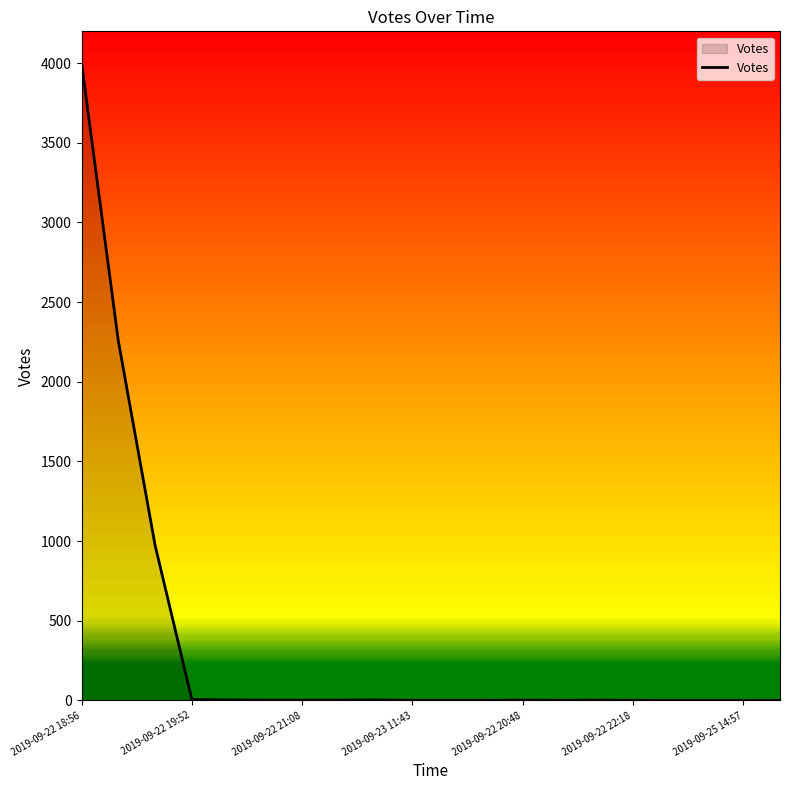

What is the difference between the maximum and minimum values?

3999